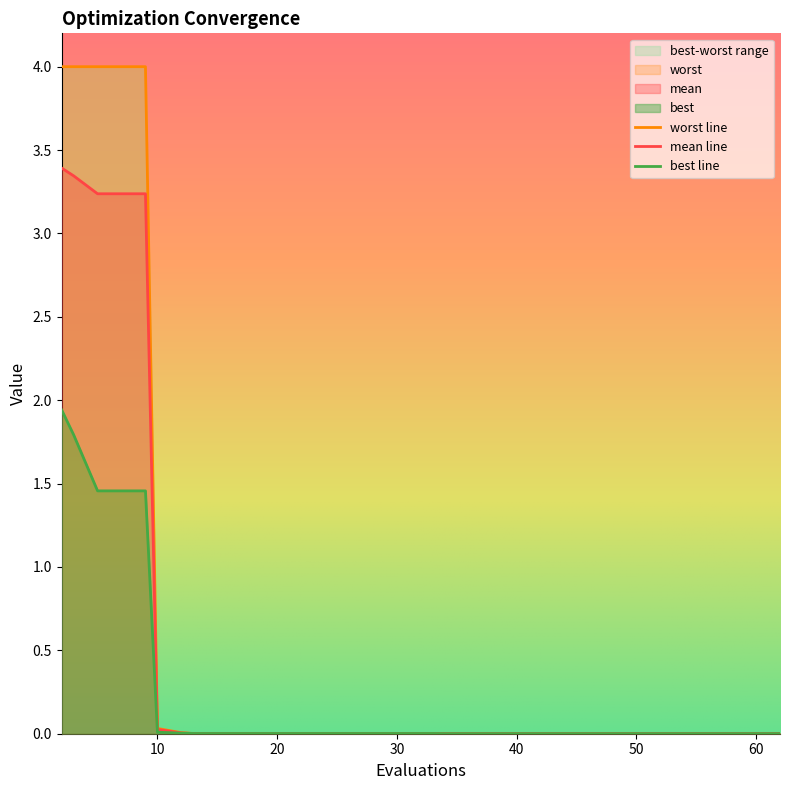

How many series are shown in this chart?

3